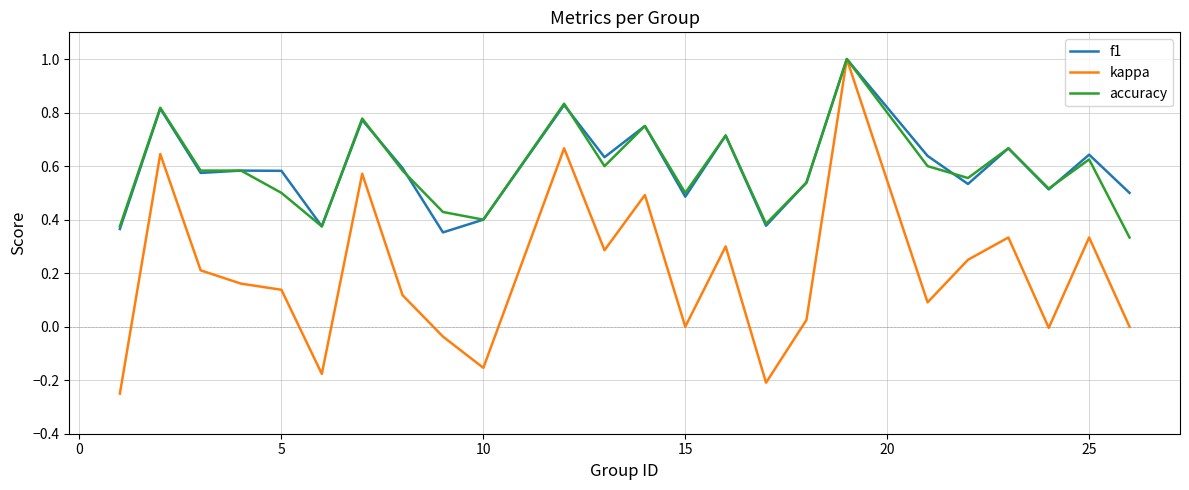

Which series has the widest spread of values?

kappa